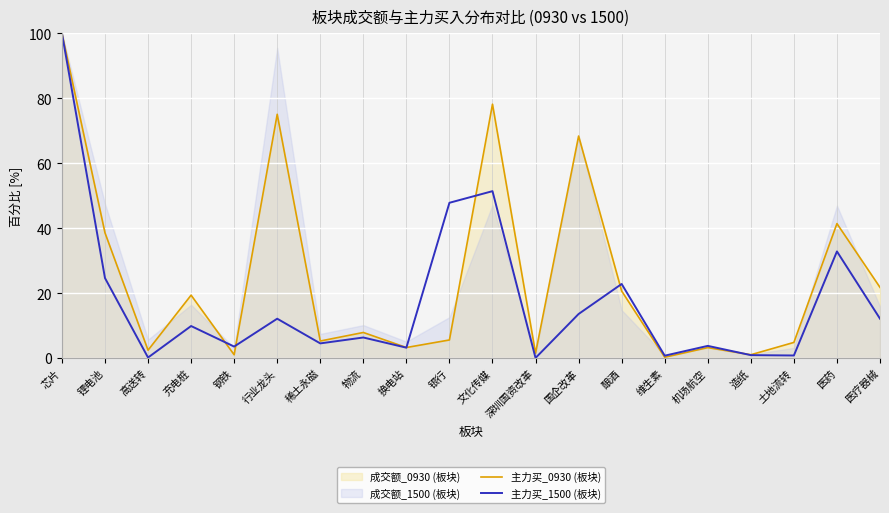

Is it true that 主力买_0930 (板块) equals 19.4 at 充电桩?

True